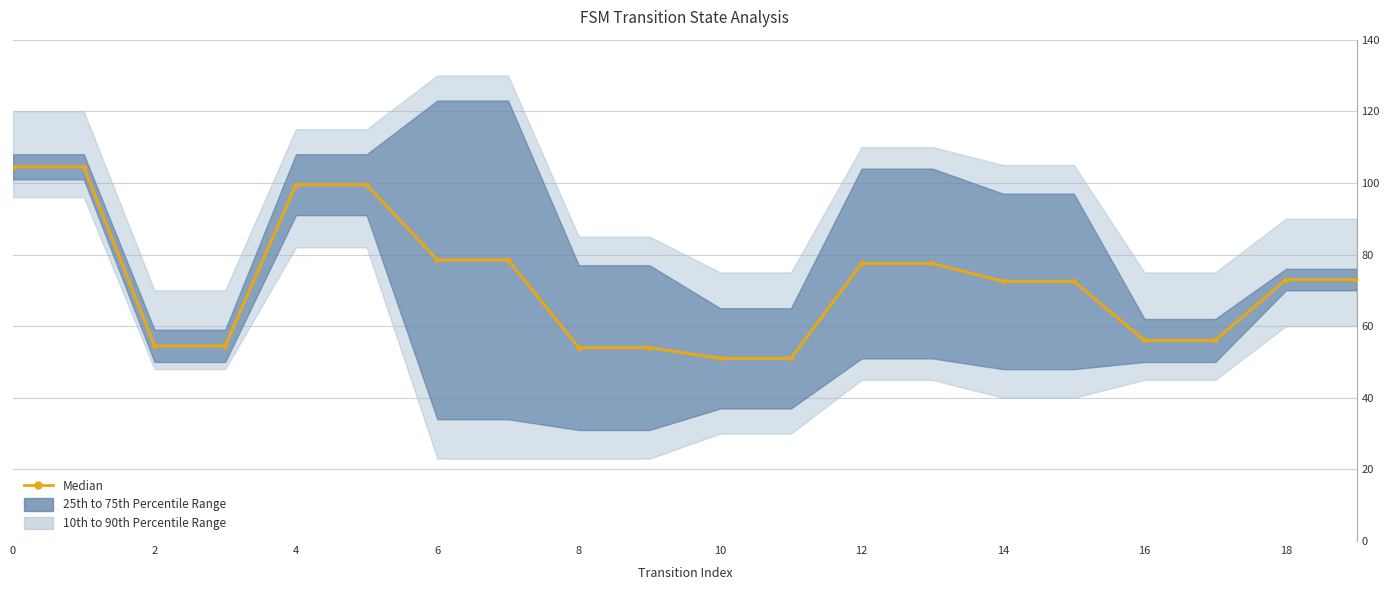

What is the approximate value at 10?

51.0